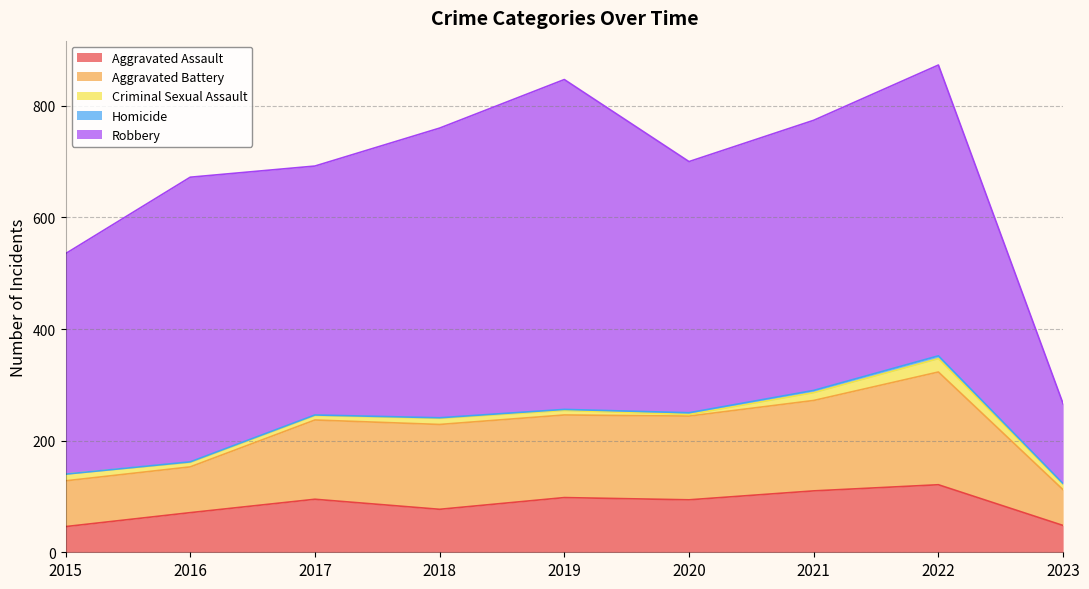

Which series has the largest total across all categories?

Robbery